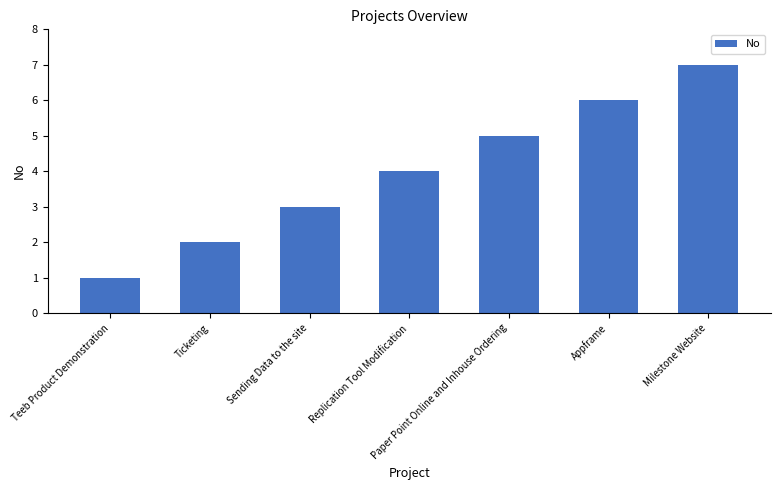

At which category does the chart reach its peak across all series?

Milestone Website